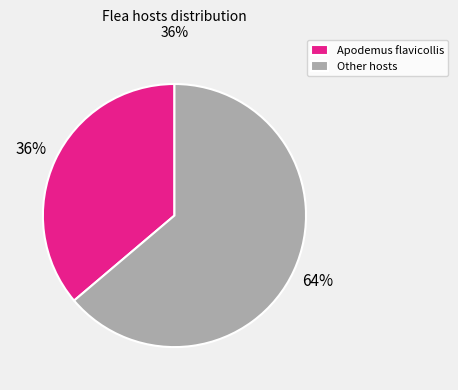

Which has a higher value, Other hosts or Apodemus flavicollis?

Other hosts